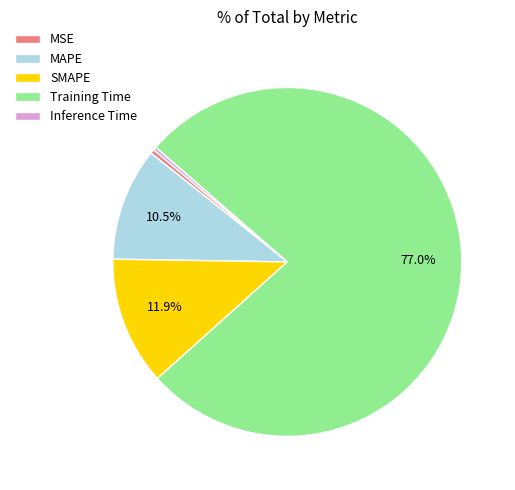

How many segments does this pie chart have?

5